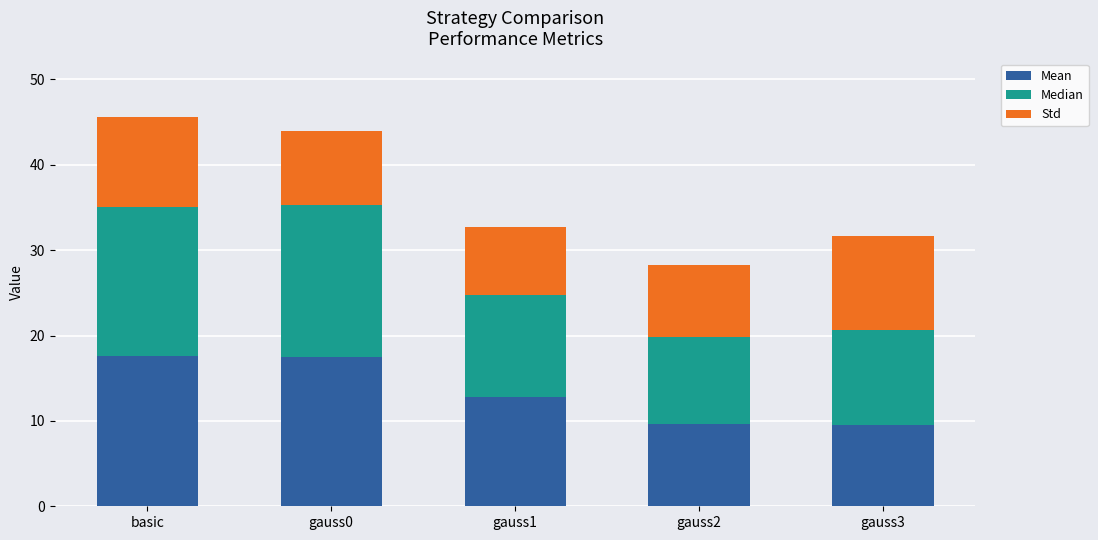

What is the total value across all series at gauss1?

32.7